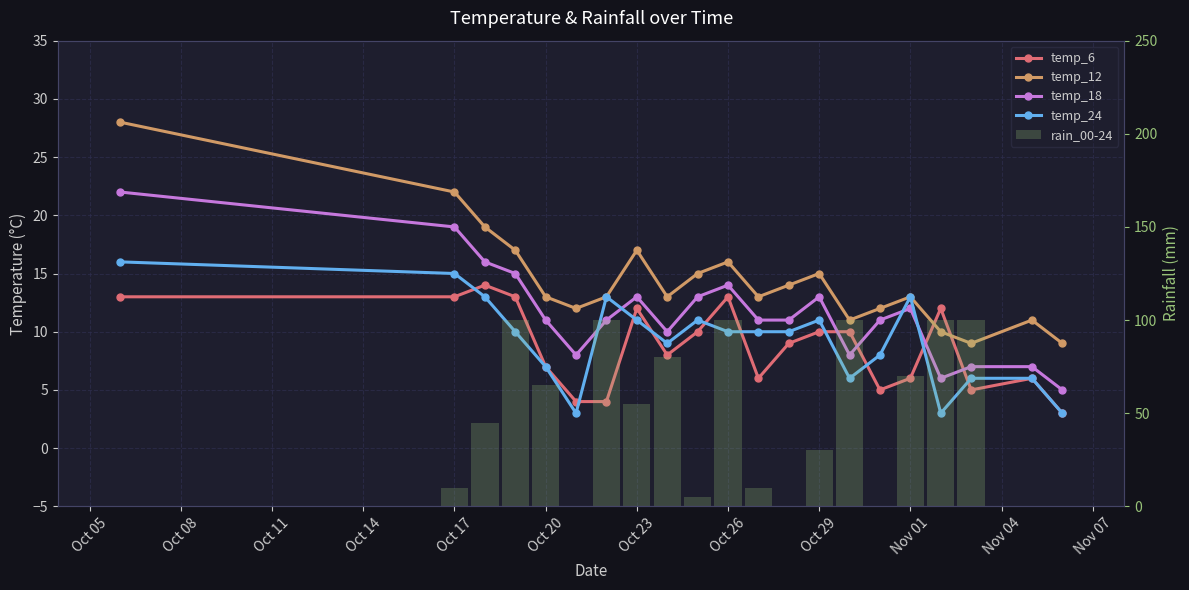

What is the difference between the maximum and minimum values in the temp_18 series?

17